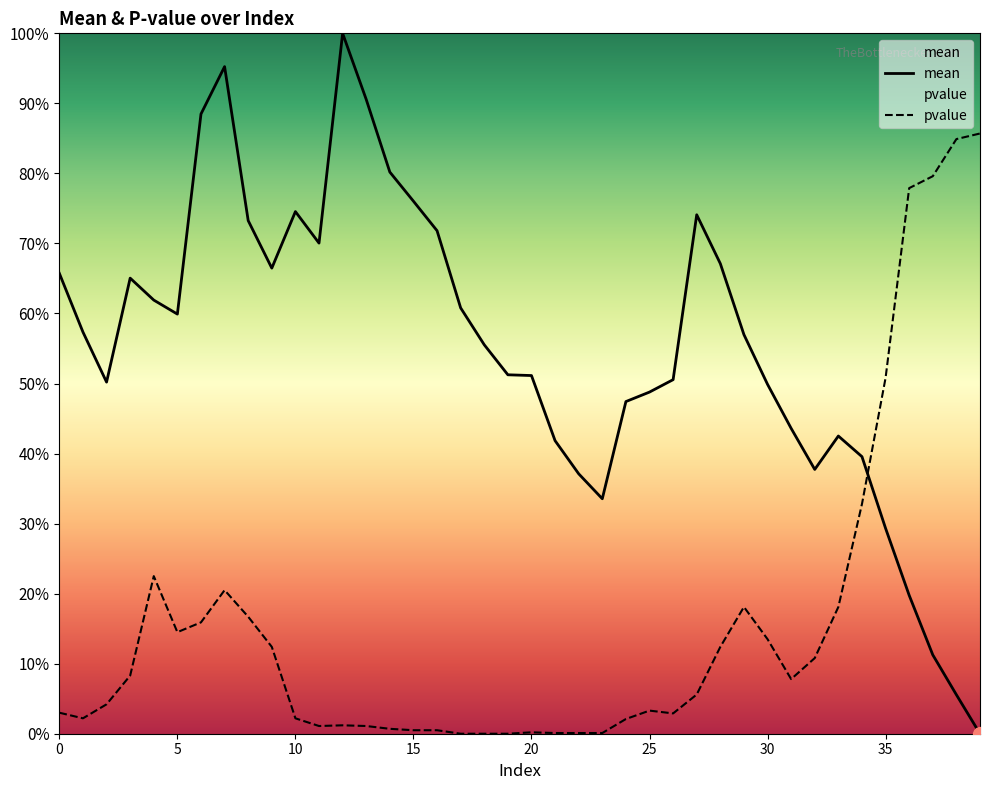

The value of mean at 36 is 34.2. True or false?

False